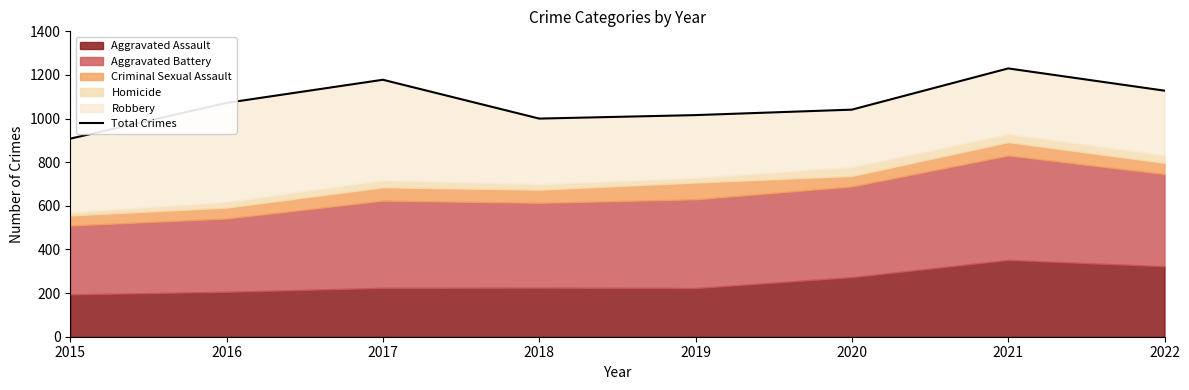

What is the greatest value displayed?

1230